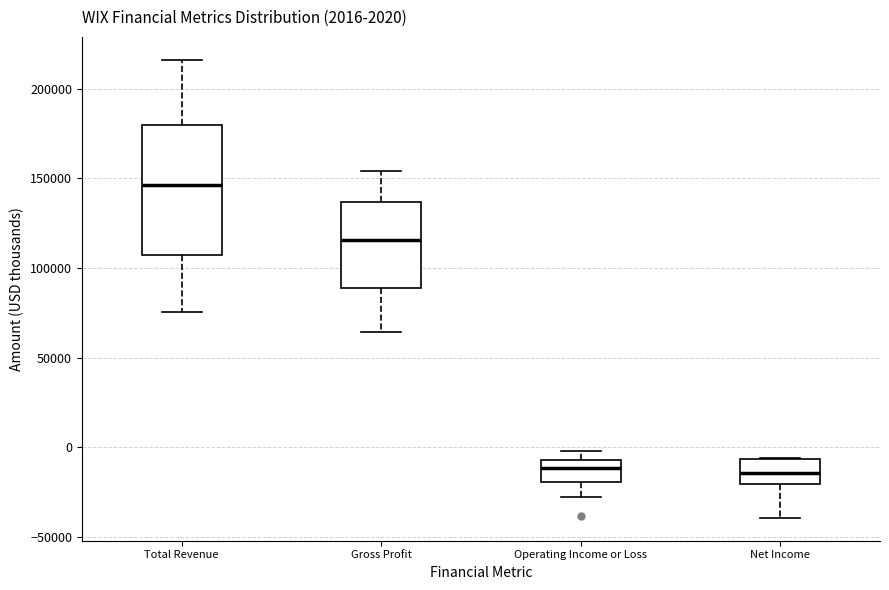

Which box has the highest median line?

Total Revenue